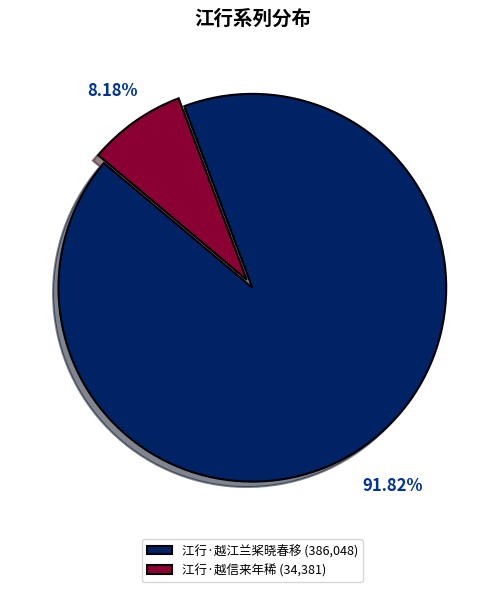

Approximately how many times larger is the value at 江行·越信来年稀 compared to 江行·越江兰桨晓春移?

0.1